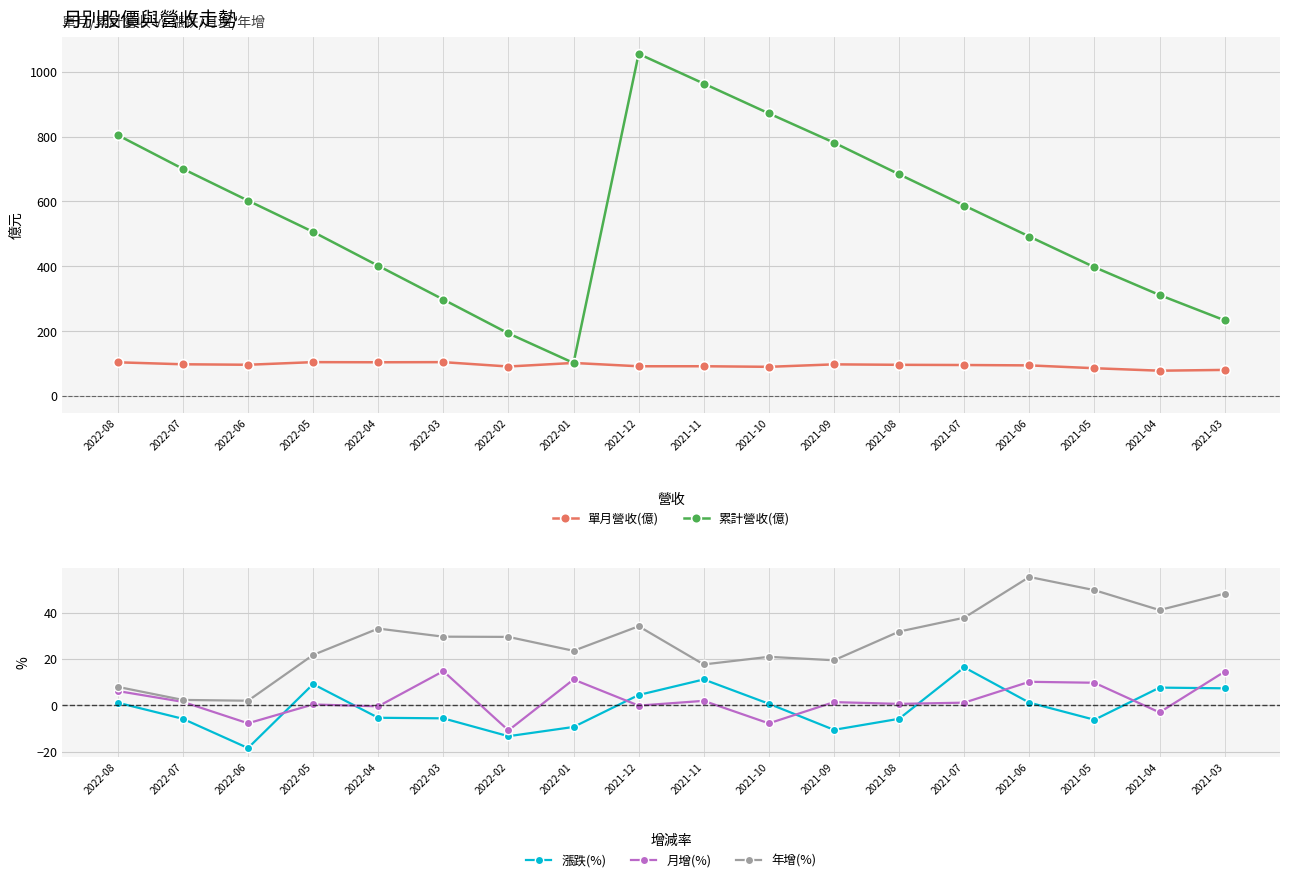

Which series has the widest spread of values?

累計營收(億)